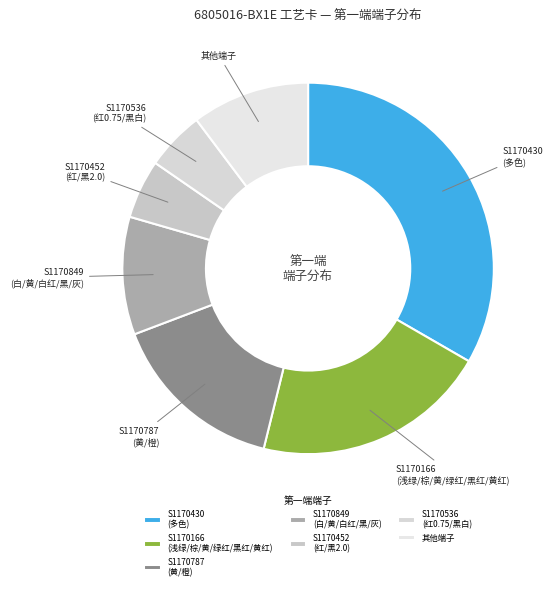

Which slice is the largest?

S1170430 (多色)